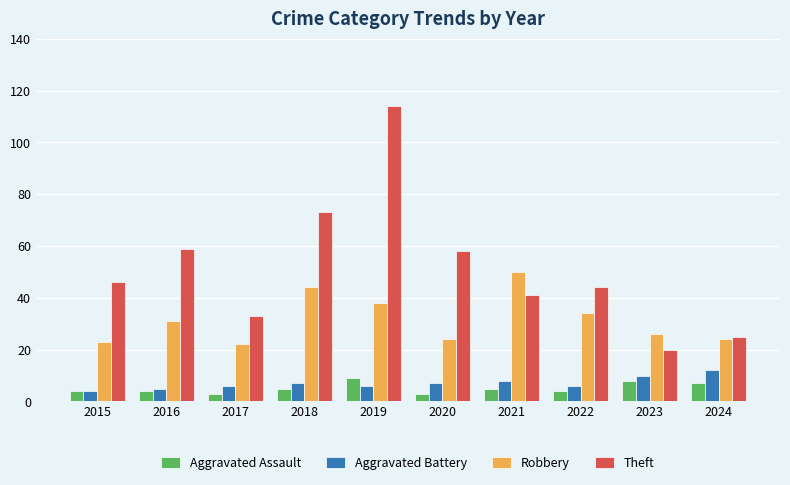

What is the approximate value of Robbery at 2019?

38